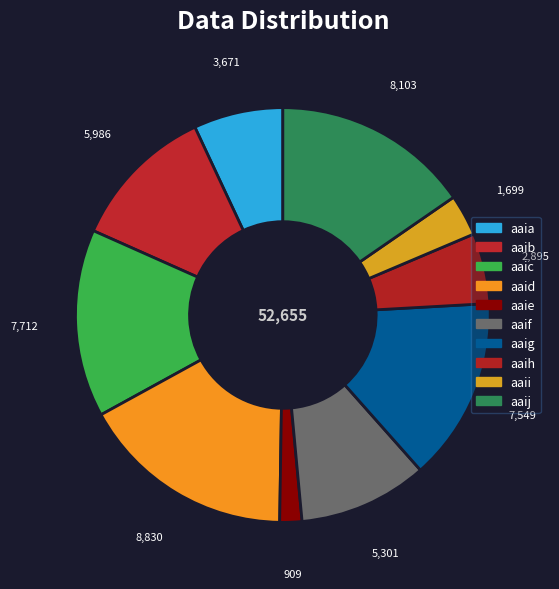

True or false: aaie accounts for 1% of the total.

False